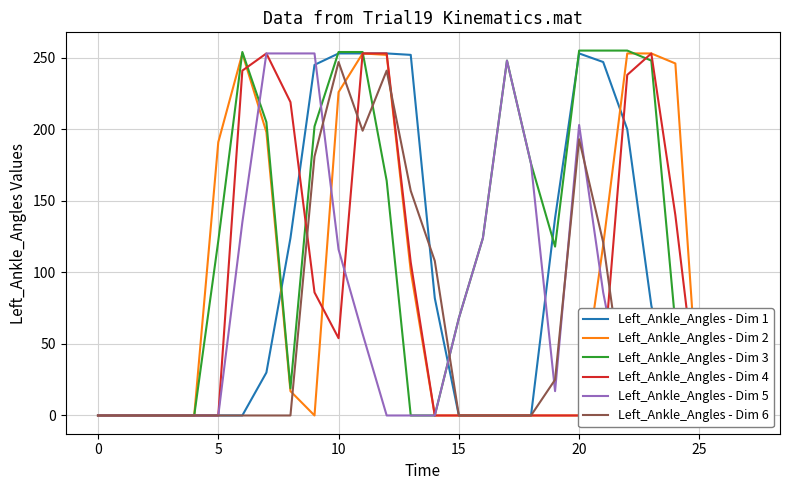

How many categories are shown in the chart?

28